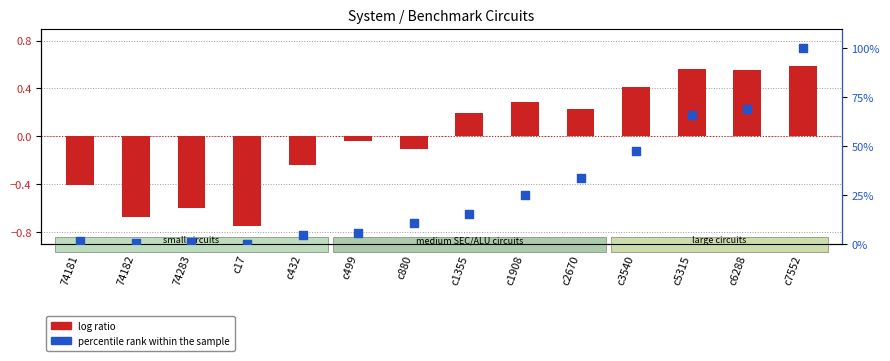

Between c499 and c3540, which is larger?

c3540